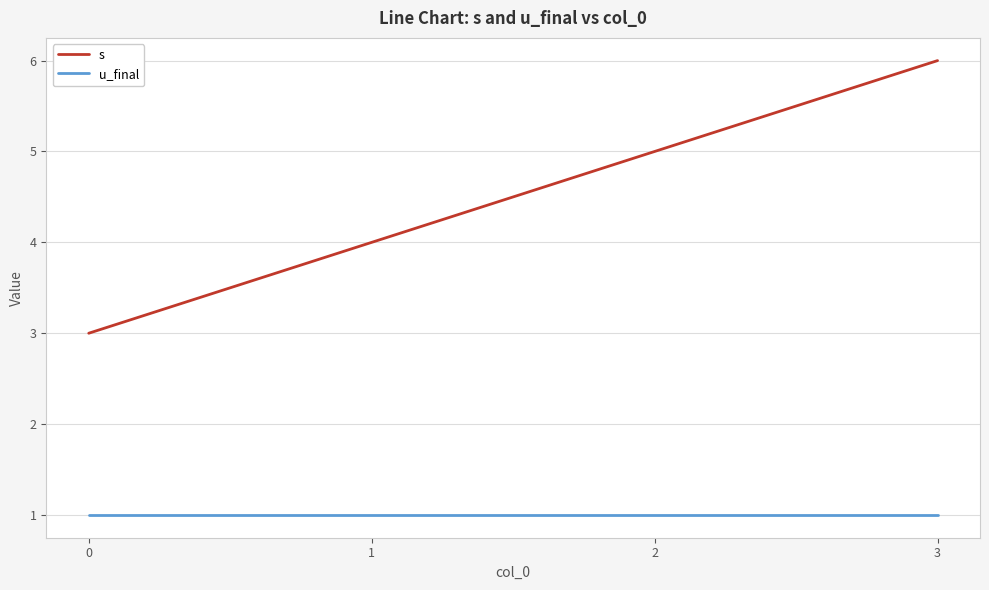

List the series in order of their overall mean, highest first.

s, u_final